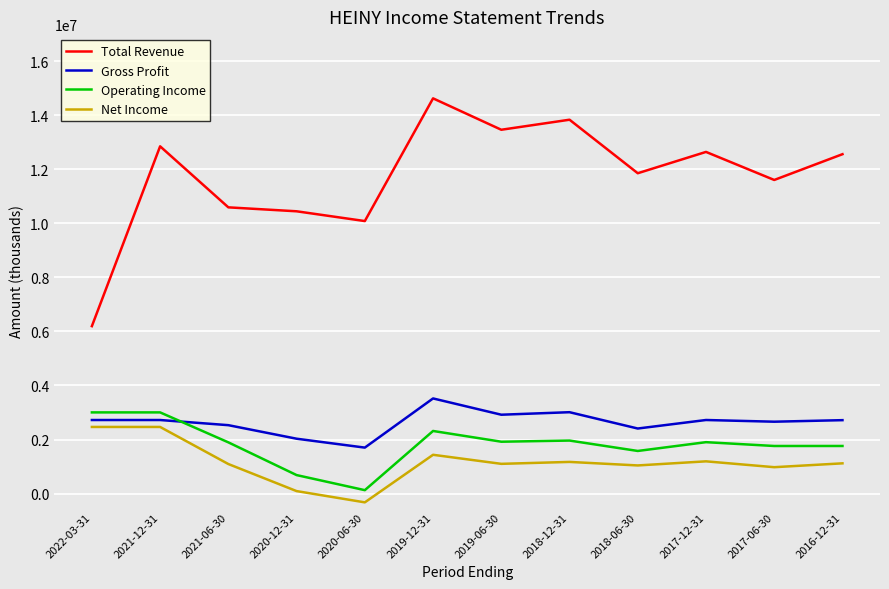

What are all the series names shown in the legend?

Total Revenue, Gross Profit, Operating Income, Net Income